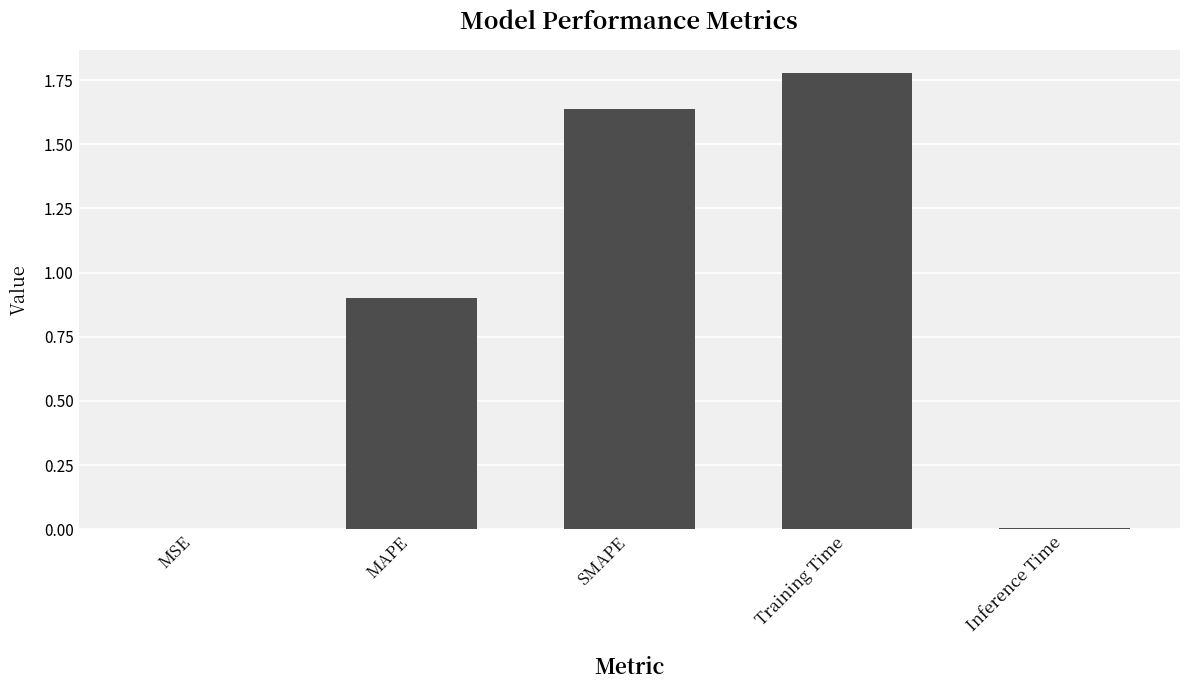

What is the sum of all values?

4.3